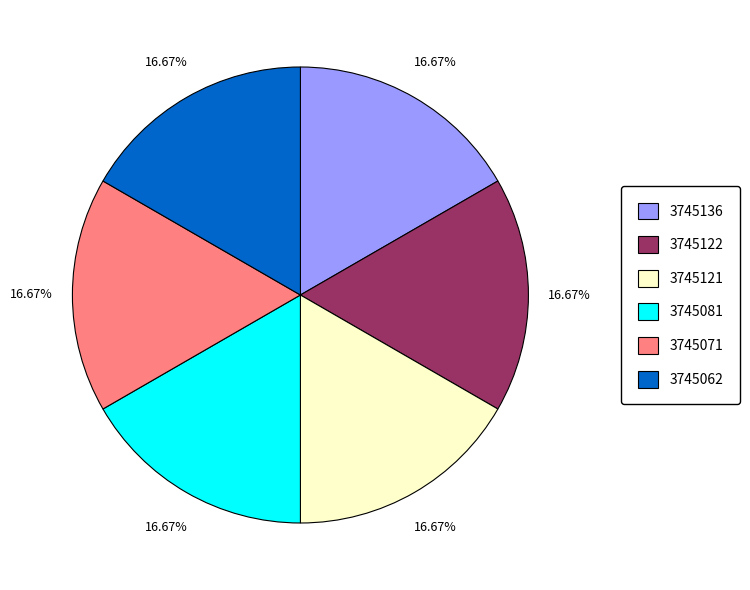

True or false: 3745121 accounts for 7% of the total.

False